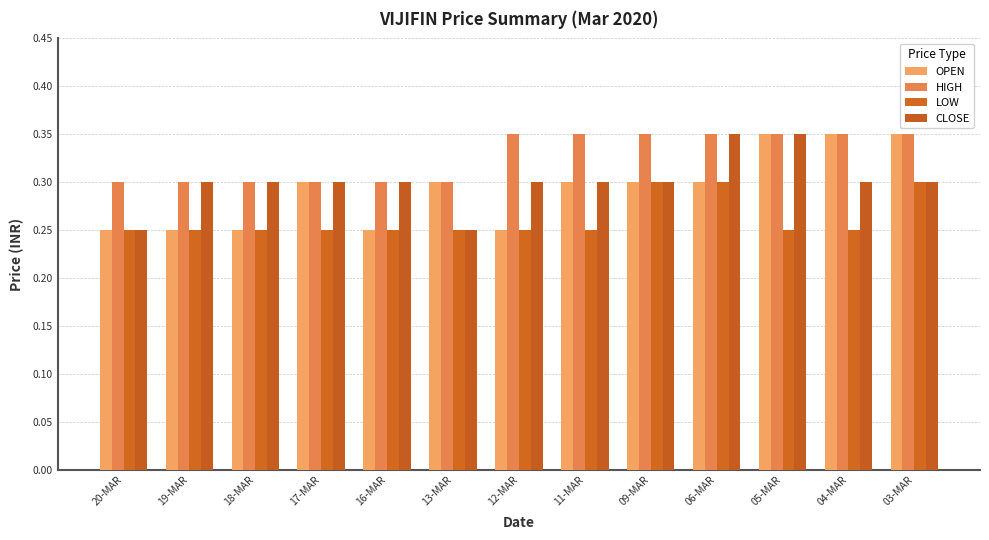

What is the difference between the maximum and minimum values in the OPEN series?

0.1